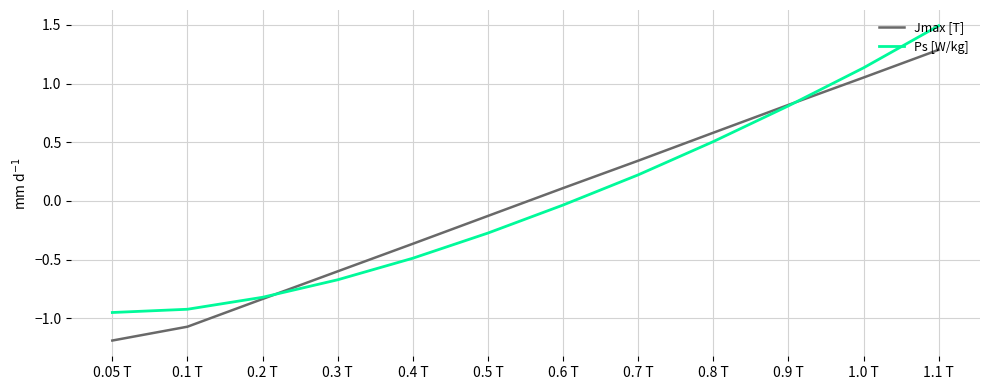

How many values in the Ps [W/kg] series exceed 0?

5